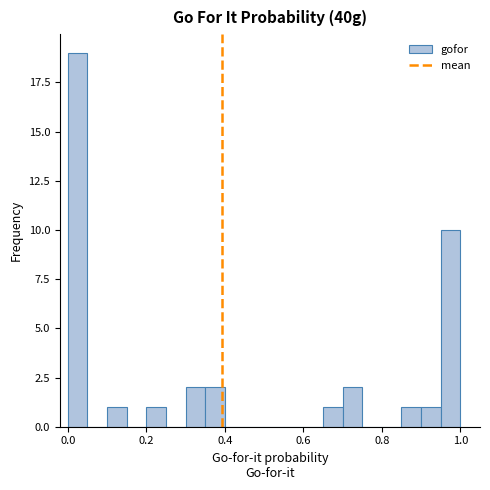

Read against the x-axis, roughly where is the centre of the tallest bar?

0.02